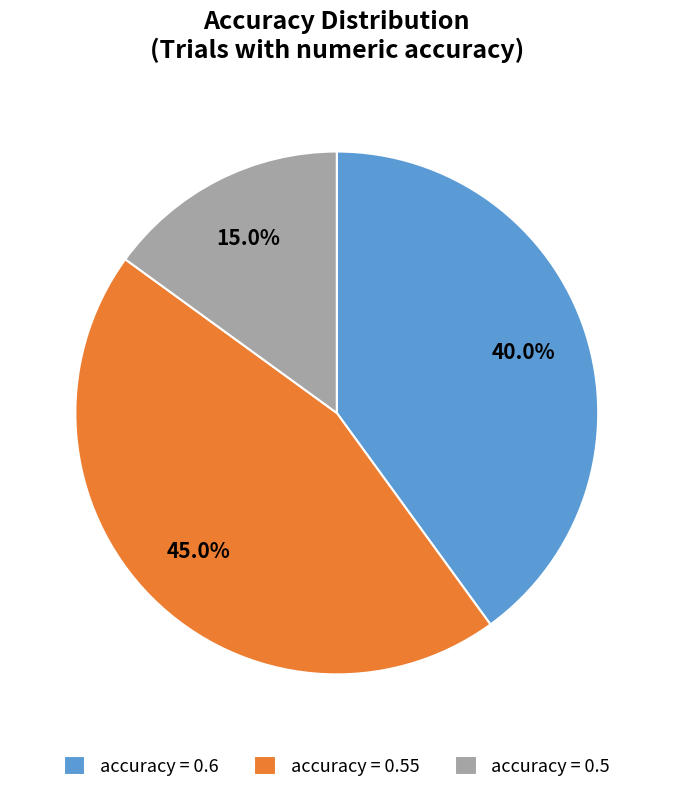

How many slices are in this pie chart?

3